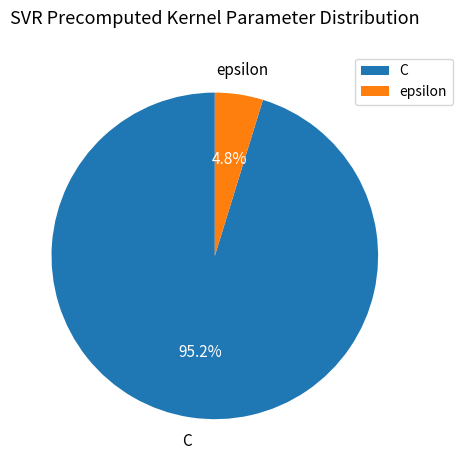

What is the majority slice?

C